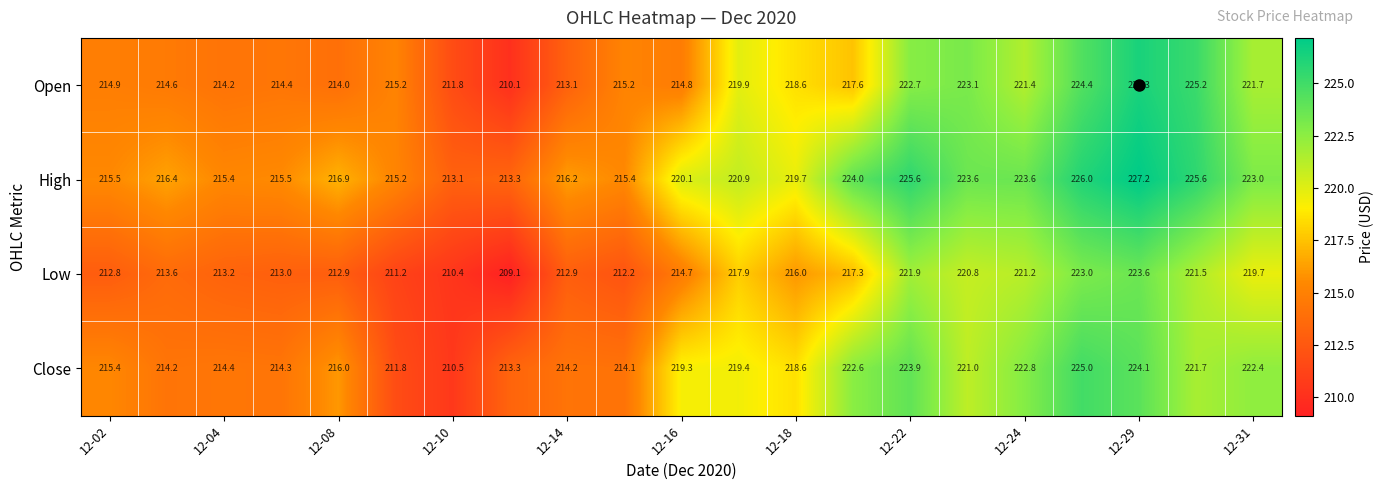

Count the number of data series in this chart.

4